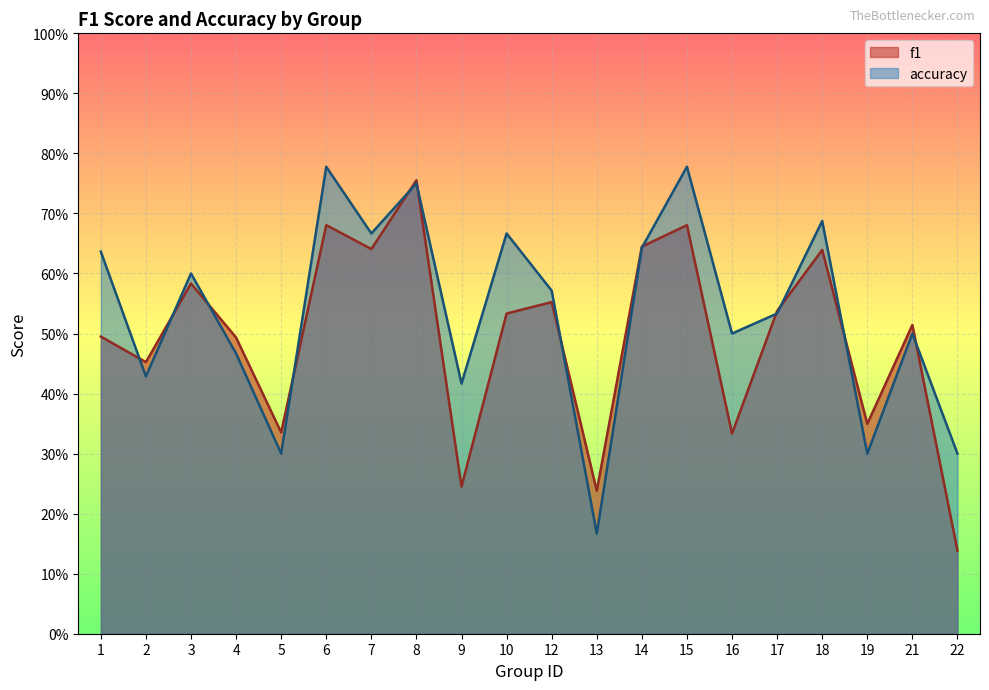

Rank the categories by accuracy value from highest to lowest.

6, 15, 8, 18, 7, 10, 14, 1, 3, 12, 17, 16, 21, 4, 2, 9, 5, 19, 22, 13